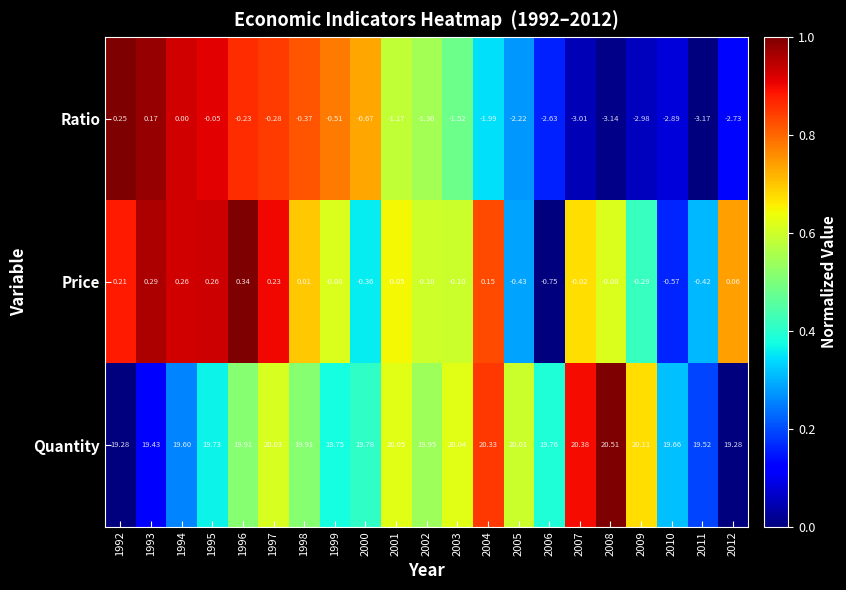

How many values in Price are below zero?

12